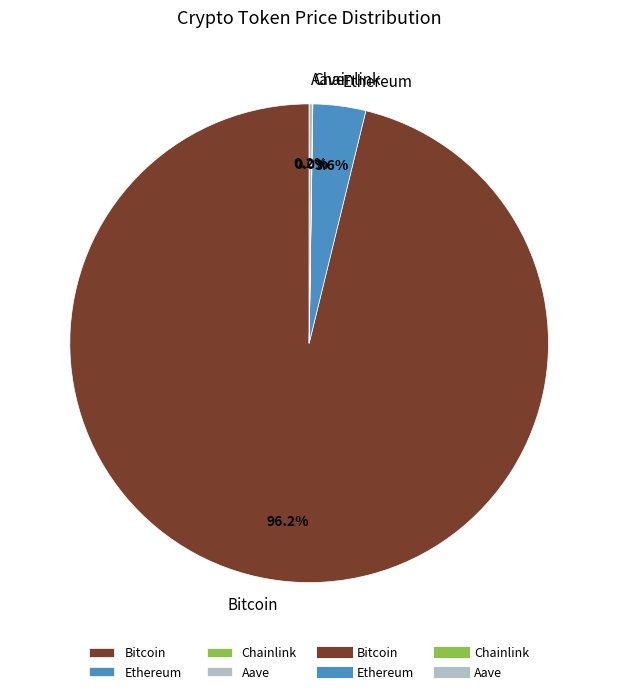

How much of the chart is everything except Ethereum?

96.4%